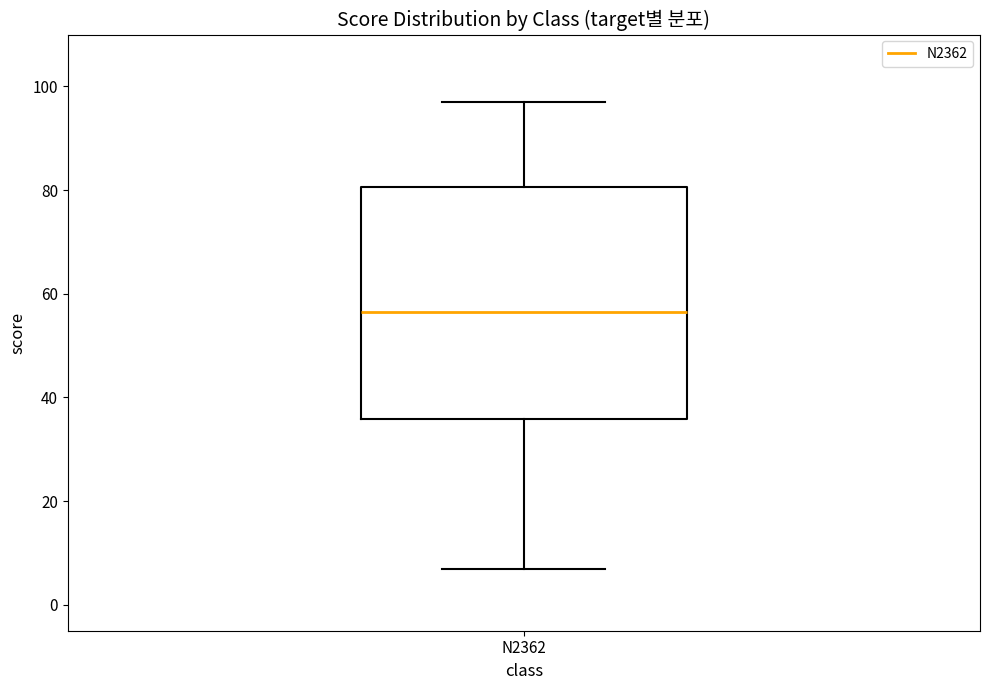

Transcribe this box plot: give where the median line is, the range the box spans, and where the two whiskers end, as read against the y-axis. The values are not printed on the chart, so give them approximately, as read against the axis.

median 56, box 36 to 80, whiskers 8 to 98